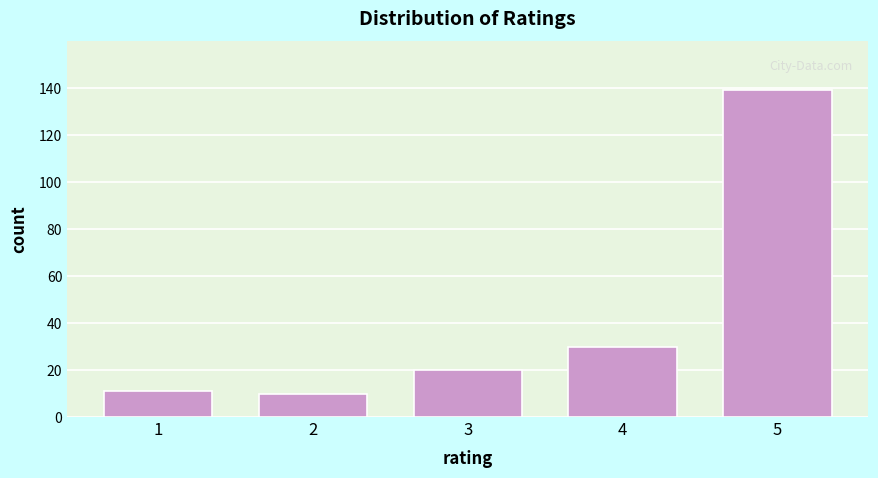

Reading left to right, transcribe all the data shown in this chart.

1=11	2=10	3=20	4=30	5=139